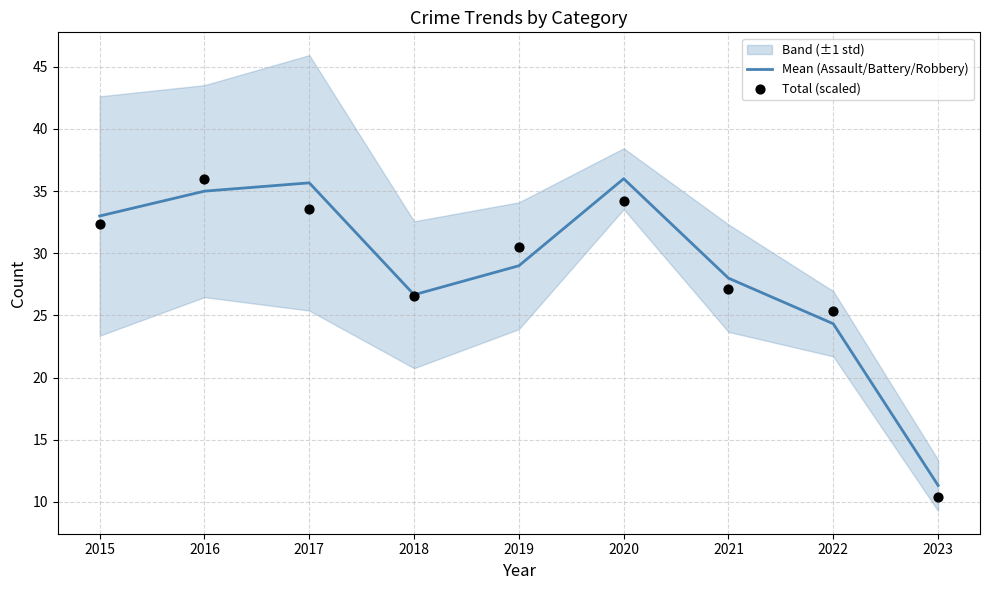

The Mean (Assault/Battery/Robbery) series shows 24.3 at 2022. True or false?

True